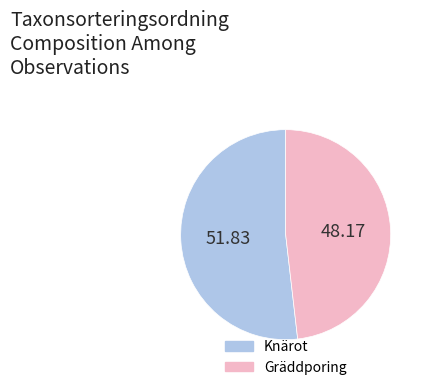

Do Knärot and Gräddporing together represent more than half of the pie?

Yes